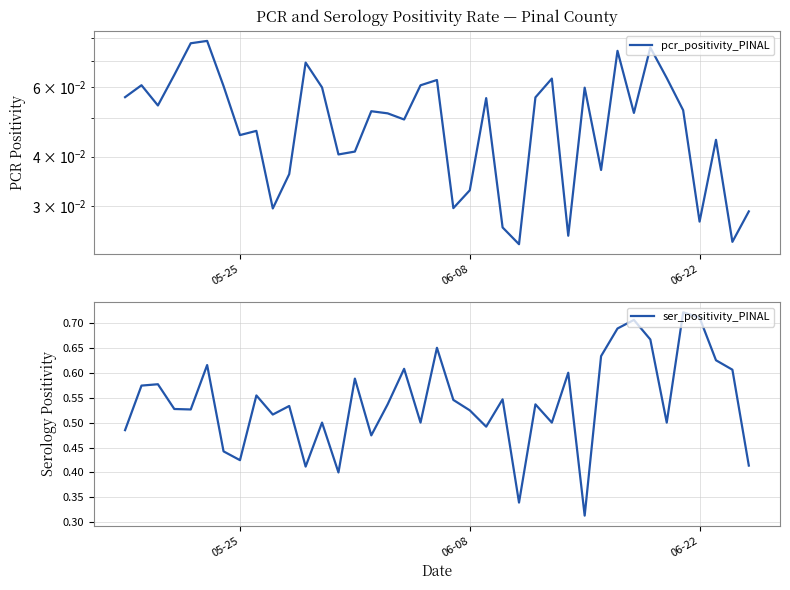

True or false: pcr_positivity_PINAL and ser_positivity_PINAL intersect in this chart.

False